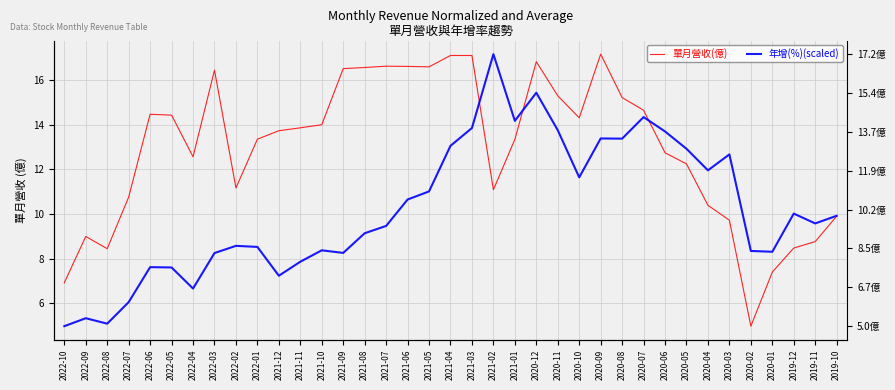

What is the smallest value displayed?

5.0